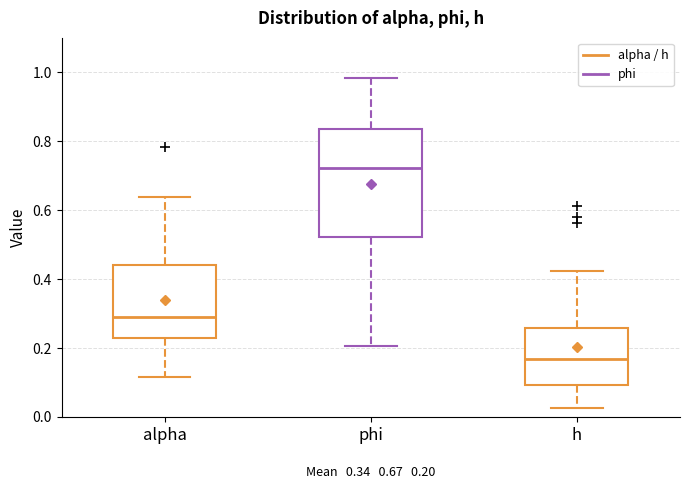

Which box is the tallest, from its lower edge to its upper edge?

phi